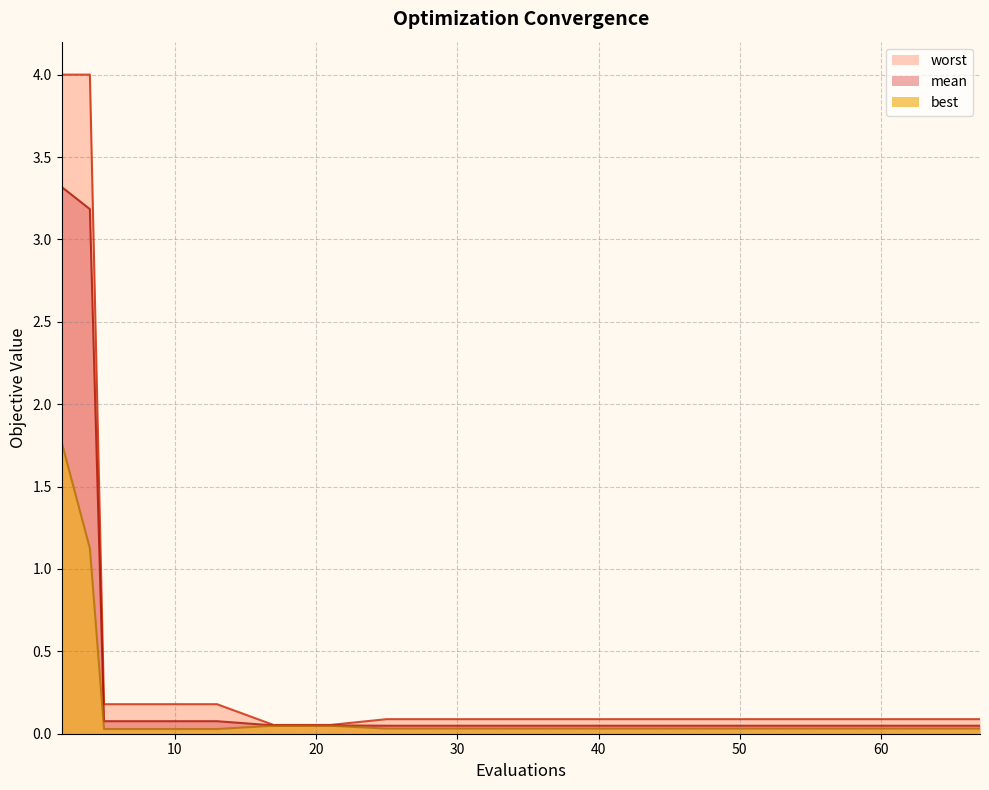

What are all the series names shown in the legend?

mean, best, worst